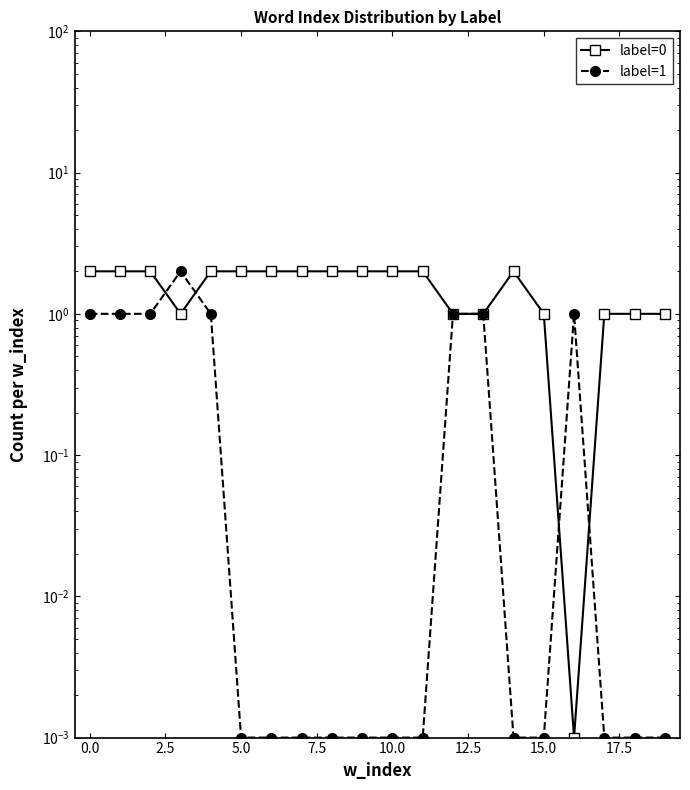

Reading right to left, extract all data points from this chart.

label=0: 1.0	1.0	1.0	0.0	1.0	2.0	1.0	1.0	2.0	2.0	2.0	2.0	2.0	2.0	2.0	2.0	1.0	2.0	2.0	2.0
label=1: 0.0	0.0	0.0	1.0	0.0	0.0	1.0	1.0	0.0	0.0	0.0	0.0	0.0	0.0	0.0	1.0	2.0	1.0	1.0	1.0